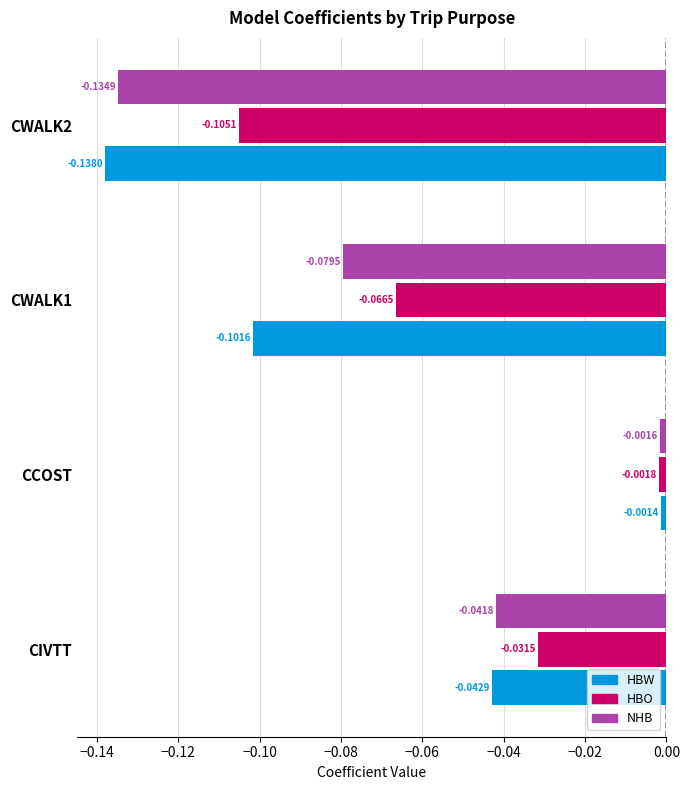

At which category is the sum across all series the highest?

CCOST